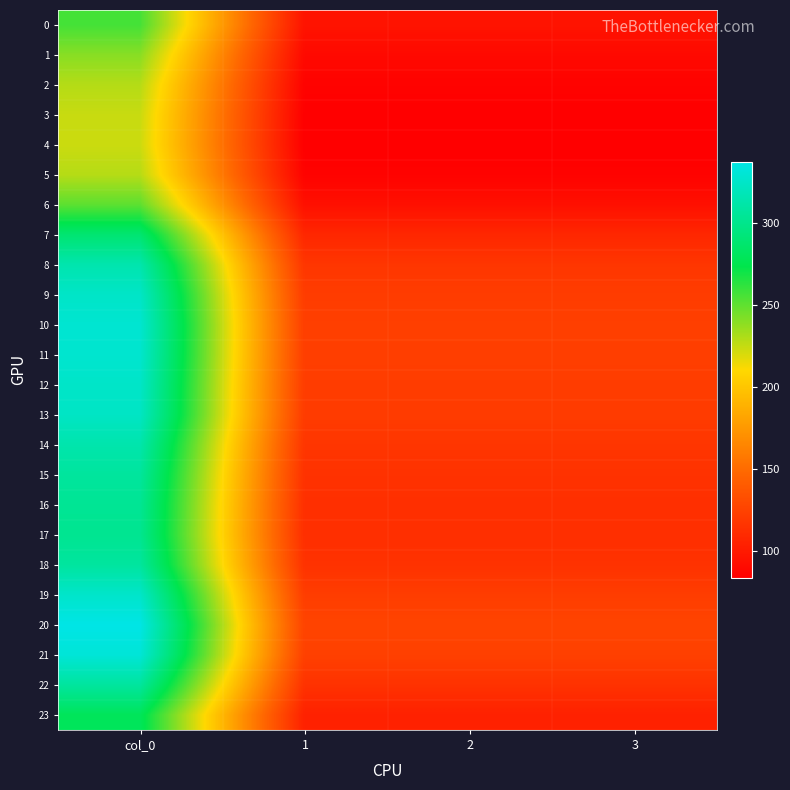

Reading left to right, list all the values displayed in this chart.

0: col_0=256.5	1=95.8	2=95.8	3=95.8
1: col_0=239.7	1=89.5	2=89.5	3=89.5
2: col_0=228.7	1=85.4	2=85.4	3=85.4
3: col_0=224.1	1=83.7	2=83.7	3=83.7
4: col_0=223.3	1=83.4	2=83.4	3=83.4
5: col_0=228.7	1=85.4	2=85.4	3=85.4
6: col_0=250.9	1=93.7	2=93.7	3=93.7
7: col_0=289.1	1=107.9	2=107.9	3=107.9
8: col_0=314.1	1=117.3	2=117.3	3=117.3
9: col_0=324.7	1=121.2	2=121.2	3=121.2
10: col_0=328.7	1=122.7	2=122.7	3=122.7
11: col_0=327.8	1=122.4	2=122.4	3=122.4
12: col_0=325.1	1=121.4	2=121.4	3=121.4
13: col_0=323.3	1=120.7	2=120.7	3=120.7
14: col_0=313.4	1=117.0	2=117.0	3=117.0
15: col_0=307.1	1=114.6	2=114.6	3=114.6
16: col_0=303.4	1=113.3	2=113.3	3=113.3
17: col_0=302.1	1=112.8	2=112.8	3=112.8
18: col_0=307.7	1=114.9	2=114.9	3=114.9
19: col_0=325.9	1=121.7	2=121.7	3=121.7
20: col_0=337.2	1=125.9	2=125.9	3=125.9
21: col_0=331.2	1=123.6	2=123.6	3=123.6
22: col_0=307.4	1=114.8	2=114.8	3=114.8
23: col_0=279.3	1=104.3	2=104.3	3=104.3